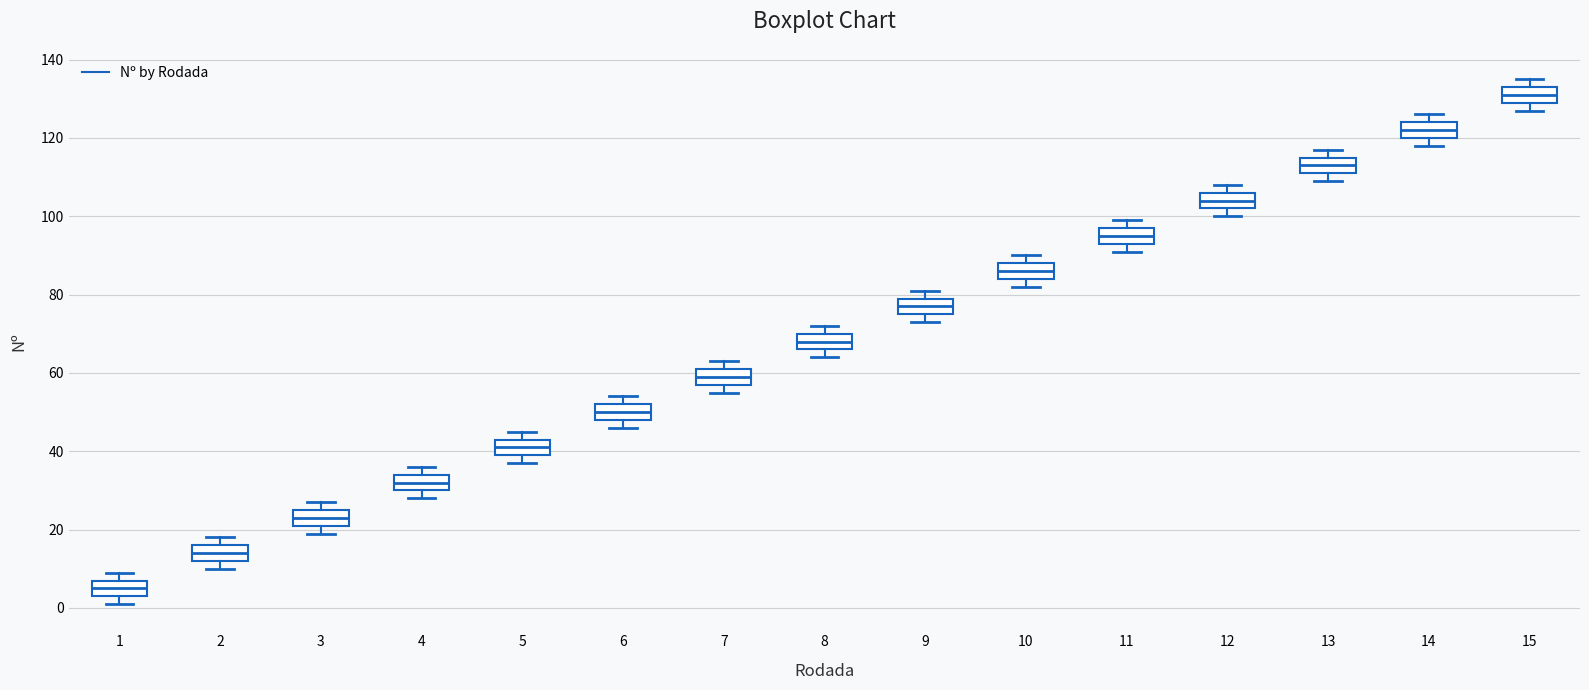

Reading left to right, read every box against the y-axis: the position of its median line, the range the box covers, and the ends of its whiskers. The values are not printed on the chart, so give them approximately, as read against the axis.

1: median 6, box 4 to 8, whiskers 2 to 10
2: median 14, box 12 to 16, whiskers 10 to 18
3: median 24, box 22 to 26, whiskers 20 to 28
4: median 32, box 30 to 34, whiskers 28 to 36
5: median 42, box 40 to 44, whiskers 38 to 46
6: median 50, box 48 to 52, whiskers 46 to 54
7: median 60, box 58 to 62, whiskers 56 to 64
8: median 68, box 66 to 70, whiskers 64 to 72
9: median 78, box 76 to 80, whiskers 74 to 82
10: median 86, box 84 to 88, whiskers 82 to 90
11: median 96, box 94 to 98, whiskers 92 to 100
12: median 104, box 102 to 106, whiskers 100 to 108
13: median 114, box 112 to 116, whiskers 110 to 118
14: median 122, box 120 to 124, whiskers 118 to 126
15: median 132, box 130 to 134, whiskers 128 to 136